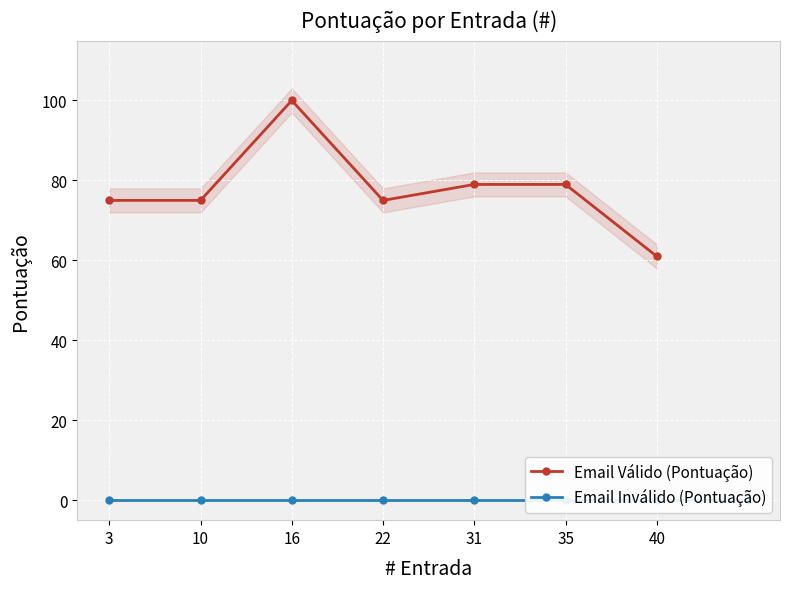

What is the label of the 7th point from the left?

40